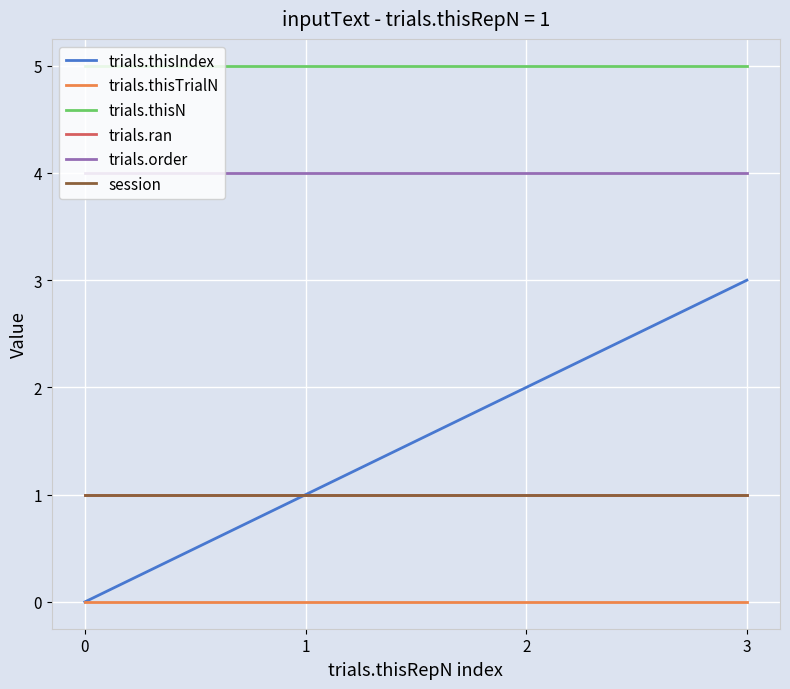

At how many categories does at least one series exceed 3?

4